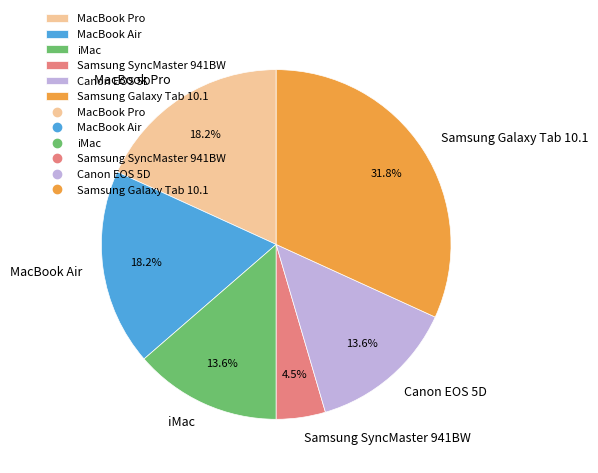

What is the ratio of the value at Samsung SyncMaster 941BW to the value at Canon EOS 5D?

0.3